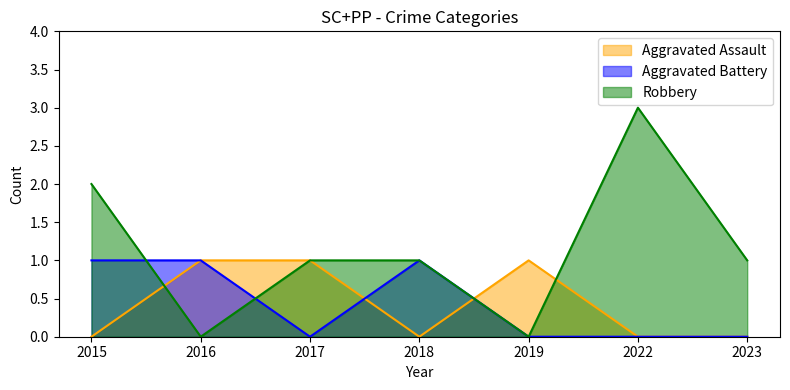

Rank the categories by Aggravated Assault value from highest to lowest.

2016, 2017, 2019, 2015, 2018, 2022, 2023